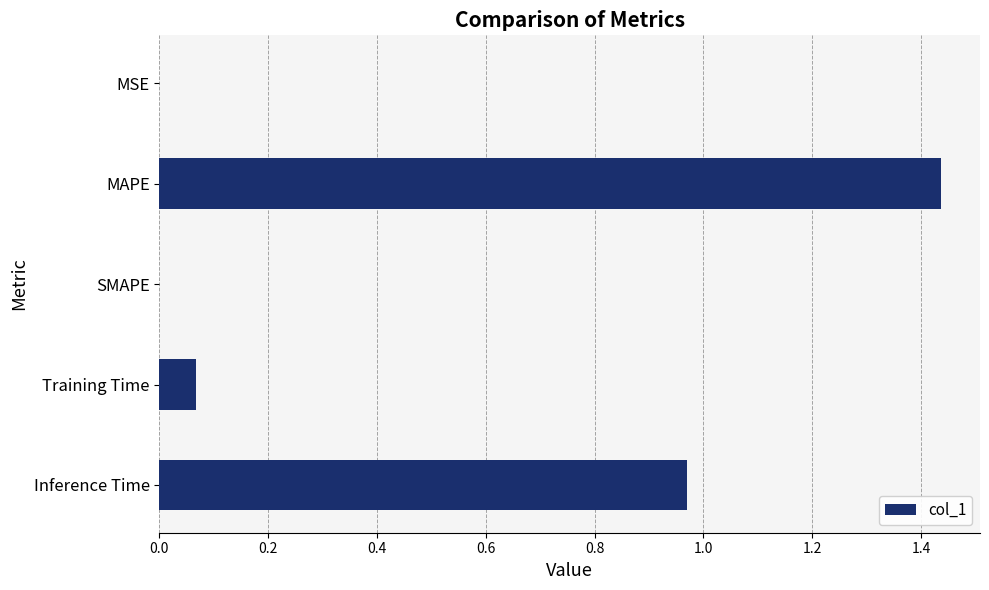

True or false: the data shows 1.3 at Inference Time.

False